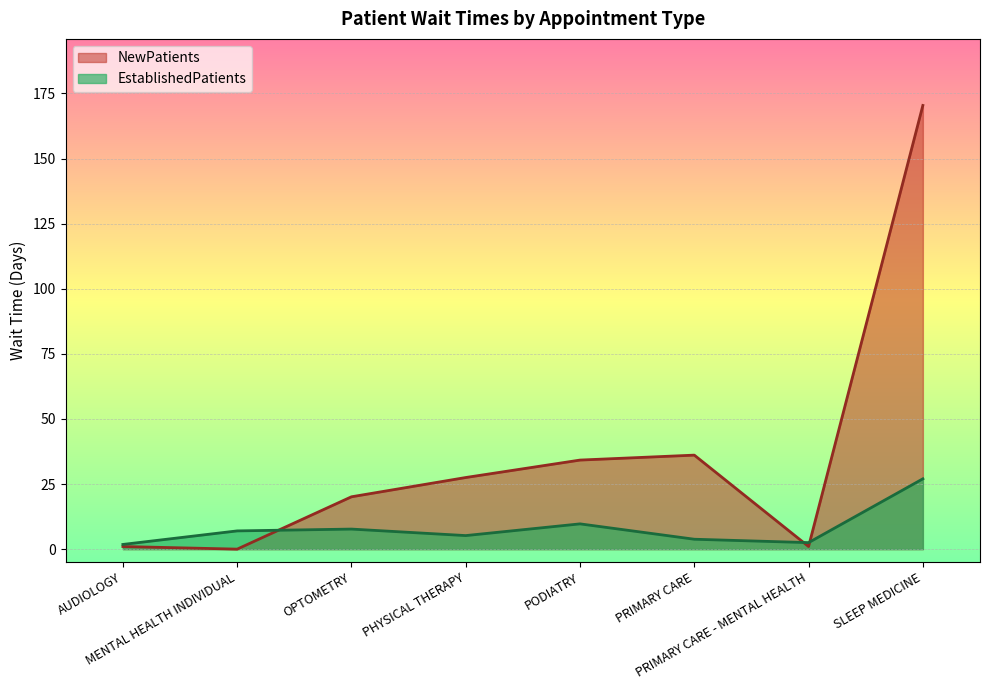

What is the total value across all series at PRIMARY CARE?

39.9